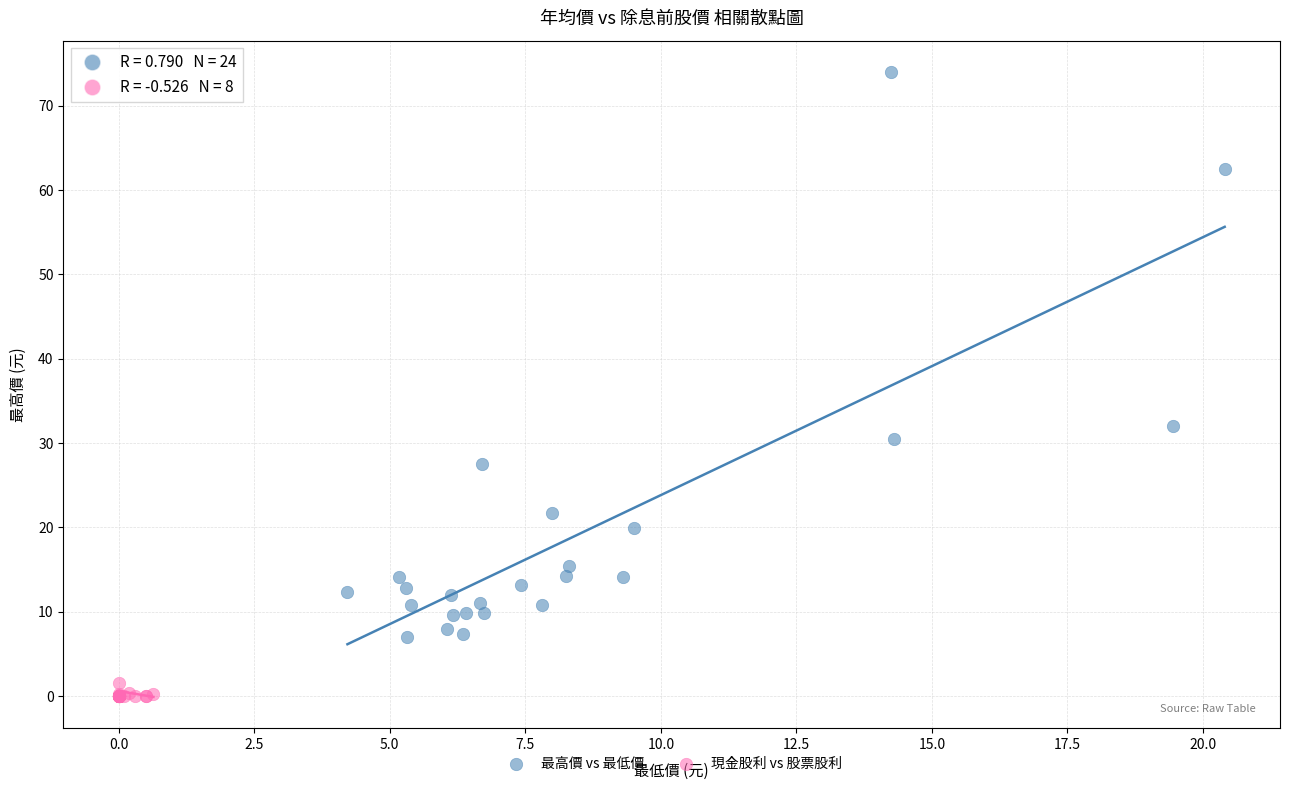

What are all the series names shown in the legend?

最高價 vs 最低價, 現金股利 vs 股票股利